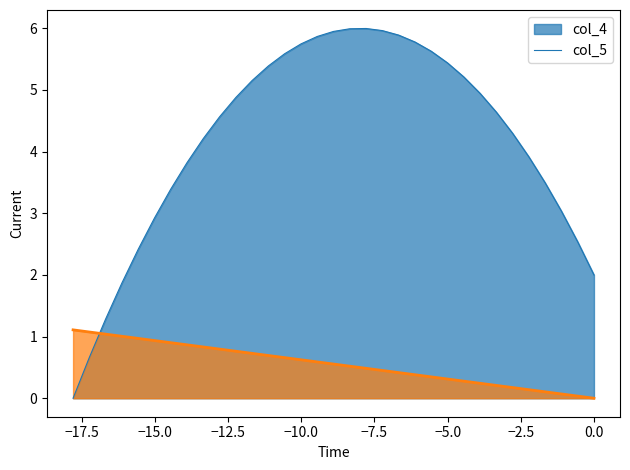

How many lines are shown in the chart?

2